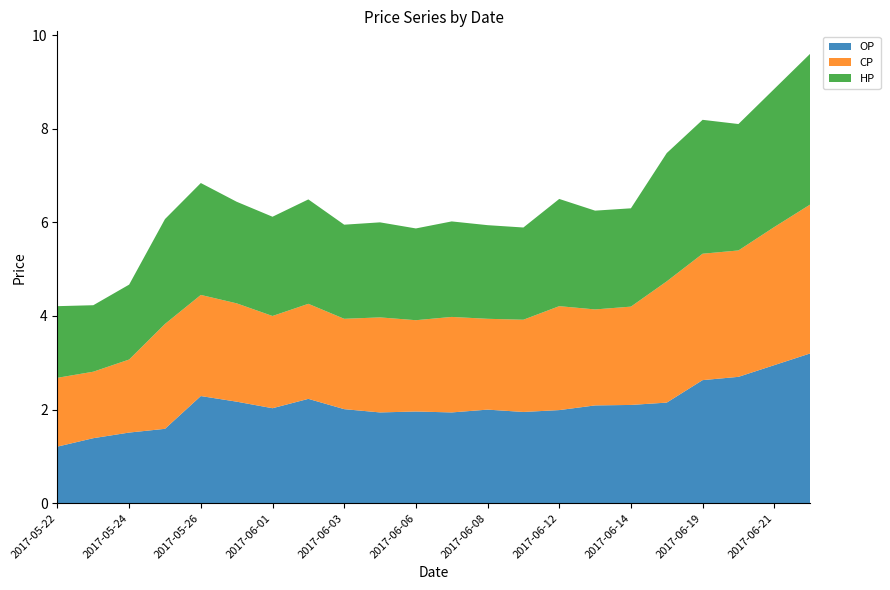

Reading left to right, what are all the values shown in this chart?

OP: 2017-05-22=1.2	2017-05-23=1.4	2017-05-24=1.5	2017-05-25=1.6	2017-05-26=2.3	2017-05-31=2.2	2017-06-01=2.0	2017-06-02=2.2	2017-06-03=2.0	2017-06-05=1.9	2017-06-06=2.0	2017-06-07=1.9	2017-06-08=2.0	2017-06-09=1.9	2017-06-12=2.0	2017-06-13=2.1	2017-06-14=2.1	2017-06-16=2.1	2017-06-19=2.6	2017-06-20=2.7	2017-06-21=3.0	2017-07-04=3.2
CP: 2017-05-22=1.5	2017-05-23=1.4	2017-05-24=1.6	2017-05-25=2.2	2017-05-26=2.2	2017-05-31=2.1	2017-06-01=2.0	2017-06-02=2.0	2017-06-03=1.9	2017-06-05=2.0	2017-06-06=1.9	2017-06-07=2.0	2017-06-08=1.9	2017-06-09=2.0	2017-06-12=2.2	2017-06-13=2.0	2017-06-14=2.1	2017-06-16=2.6	2017-06-19=2.7	2017-06-20=2.7	2017-06-21=3.0	2017-07-04=3.2
HP: 2017-05-22=1.5	2017-05-23=1.4	2017-05-24=1.6	2017-05-25=2.2	2017-05-26=2.4	2017-05-31=2.2	2017-06-01=2.1	2017-06-02=2.2	2017-06-03=2.0	2017-06-05=2.0	2017-06-06=2.0	2017-06-07=2.0	2017-06-08=2.0	2017-06-09=2.0	2017-06-12=2.3	2017-06-13=2.1	2017-06-14=2.1	2017-06-16=2.7	2017-06-19=2.9	2017-06-20=2.7	2017-06-21=3.0	2017-07-04=3.2